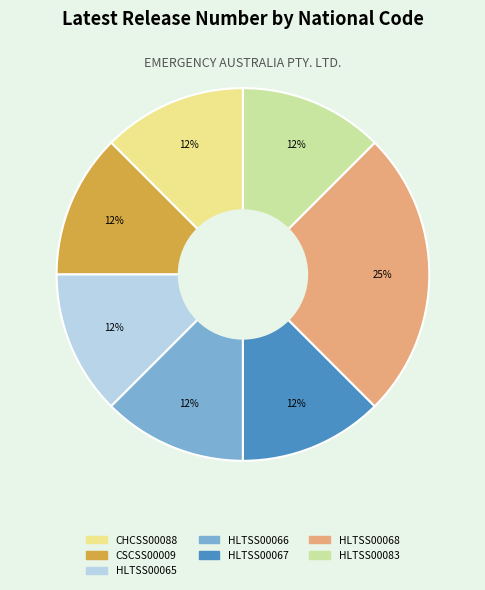

Does HLTSS00083 account for over 50% of the chart?

No